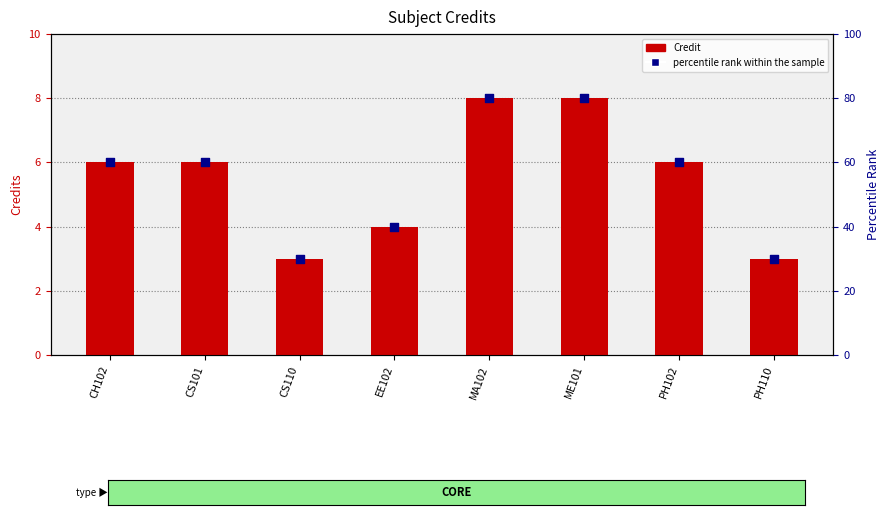

What is the total value across all series at CS101?

66